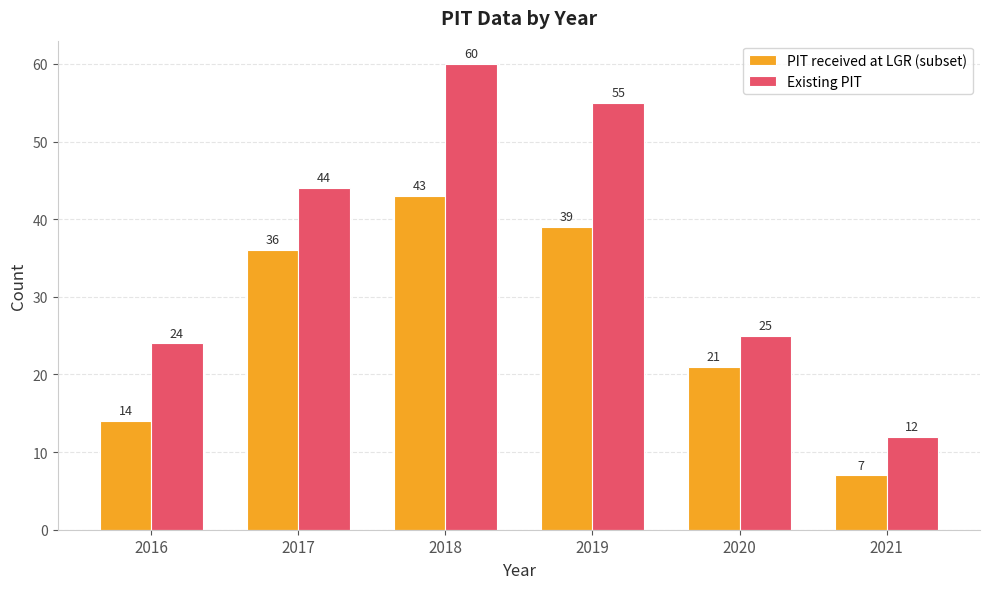

What is the sum of all Existing PIT values?

220